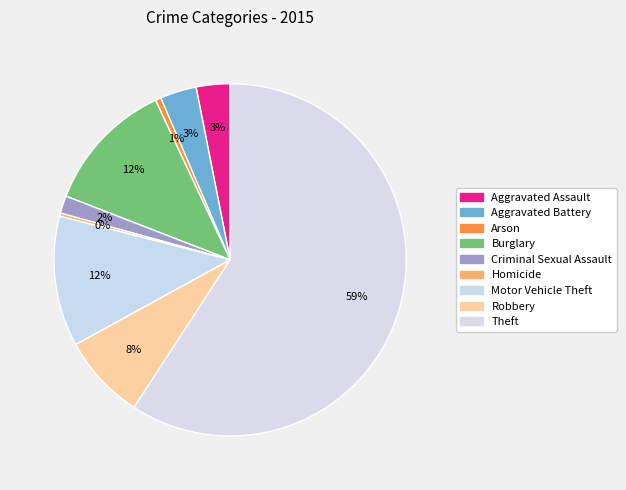

How many segments does this pie chart have?

9